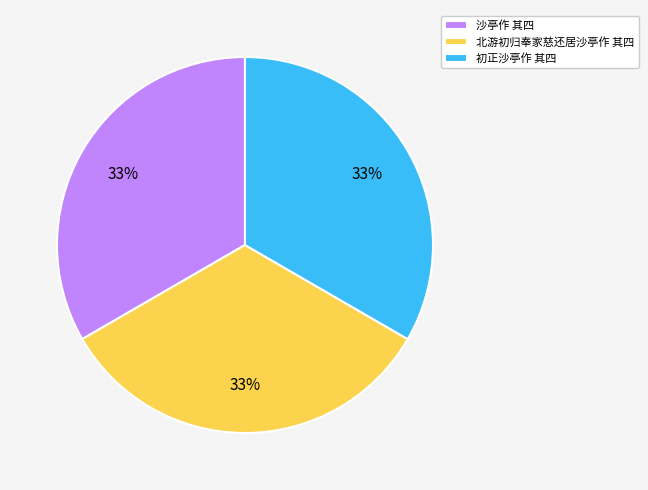

What is the ratio of the value at 北游初归奉家慈还居沙亭作 其四 to the value at 初正沙亭作 其四?

1.0